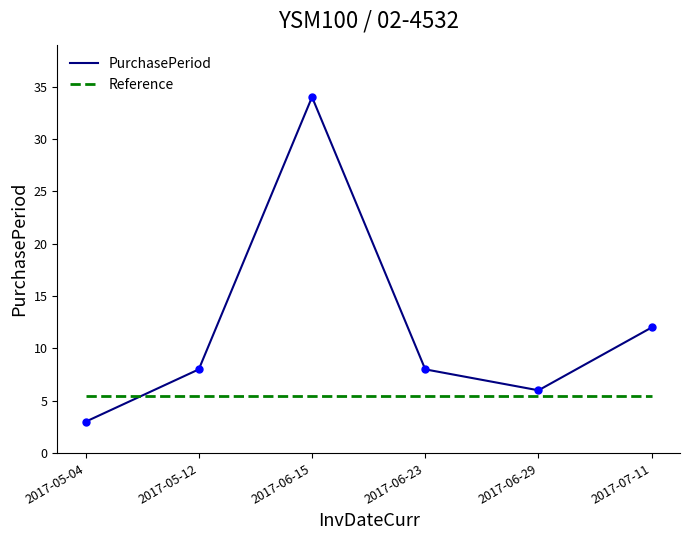

Read the PurchasePeriod value at 2017-05-12.

8.0